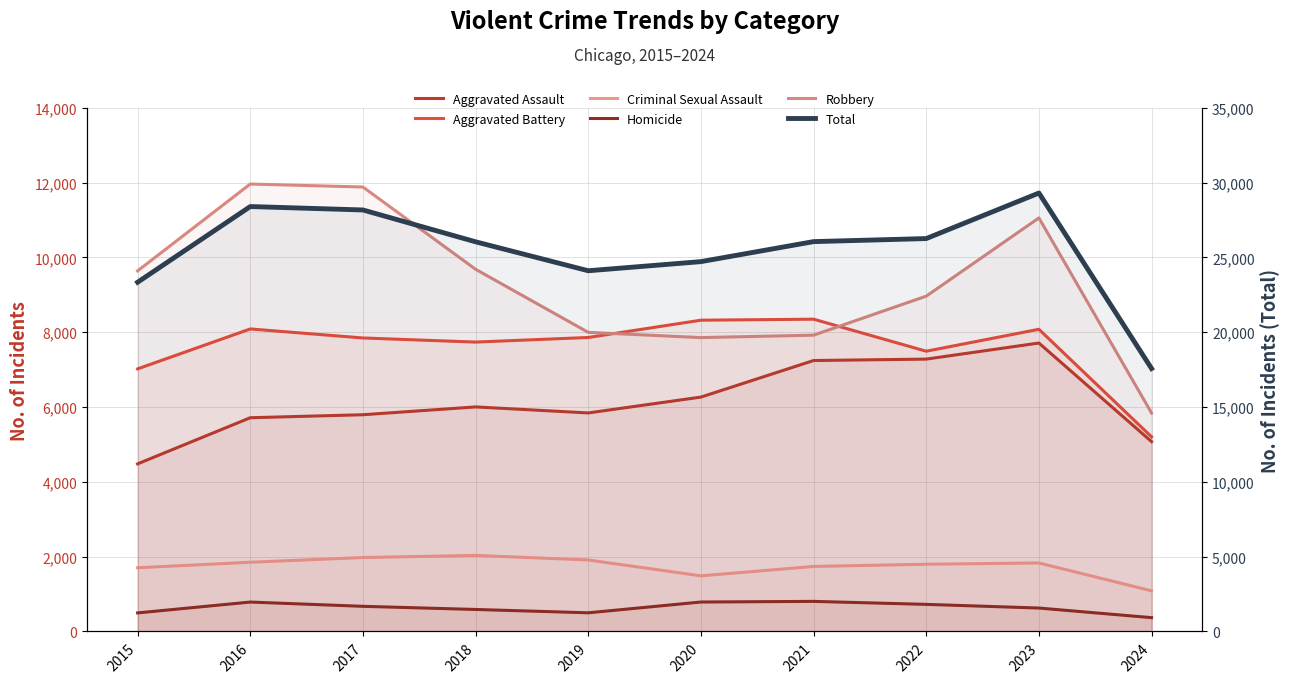

True or false: Aggravated Battery and Homicide intersect in this chart.

False